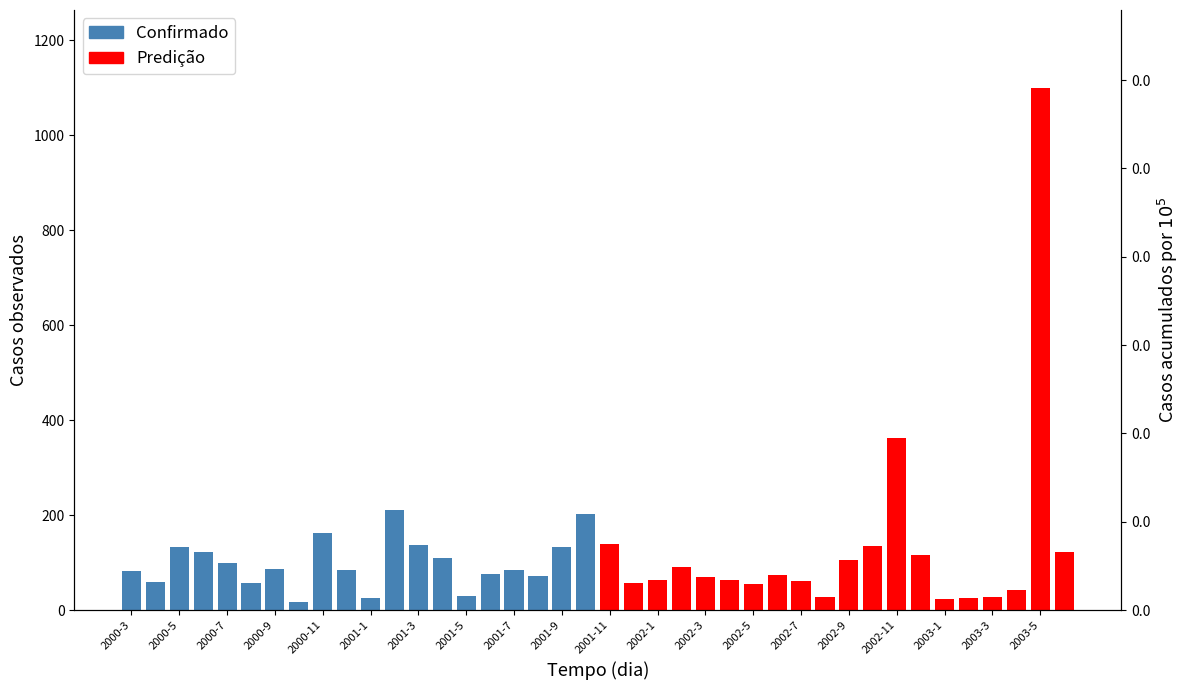

How many data points in Confirmado are less than 86?

10